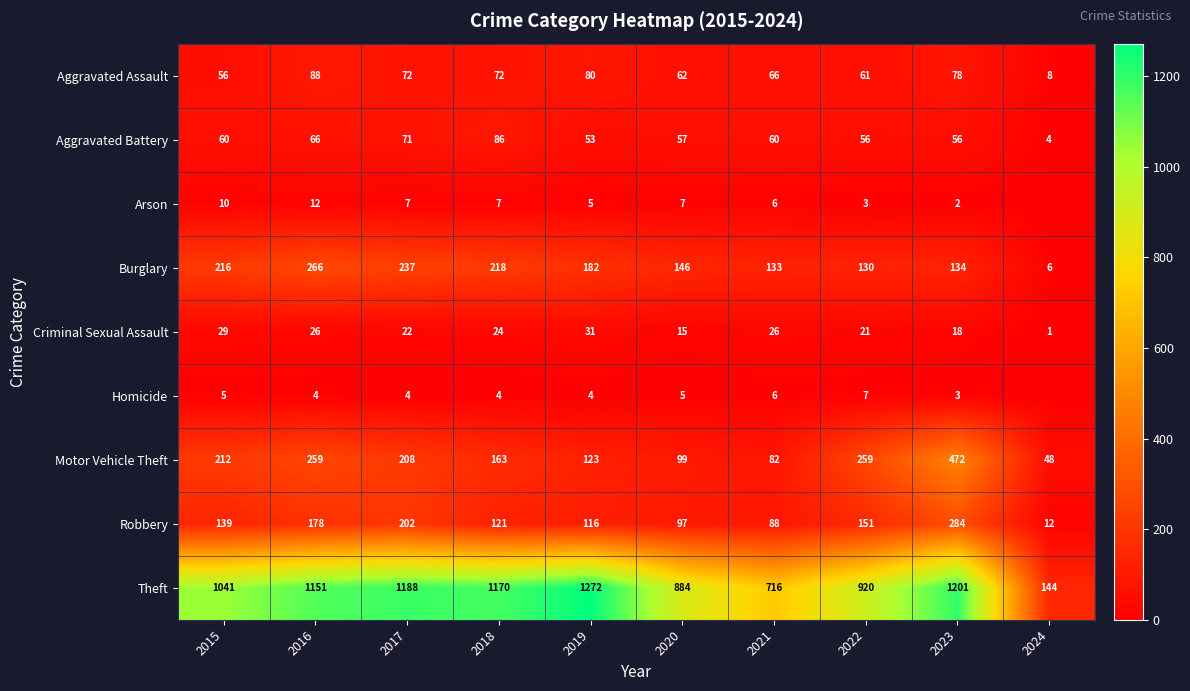

Which series changed the most between 2016 and 2018?

Motor Vehicle Theft